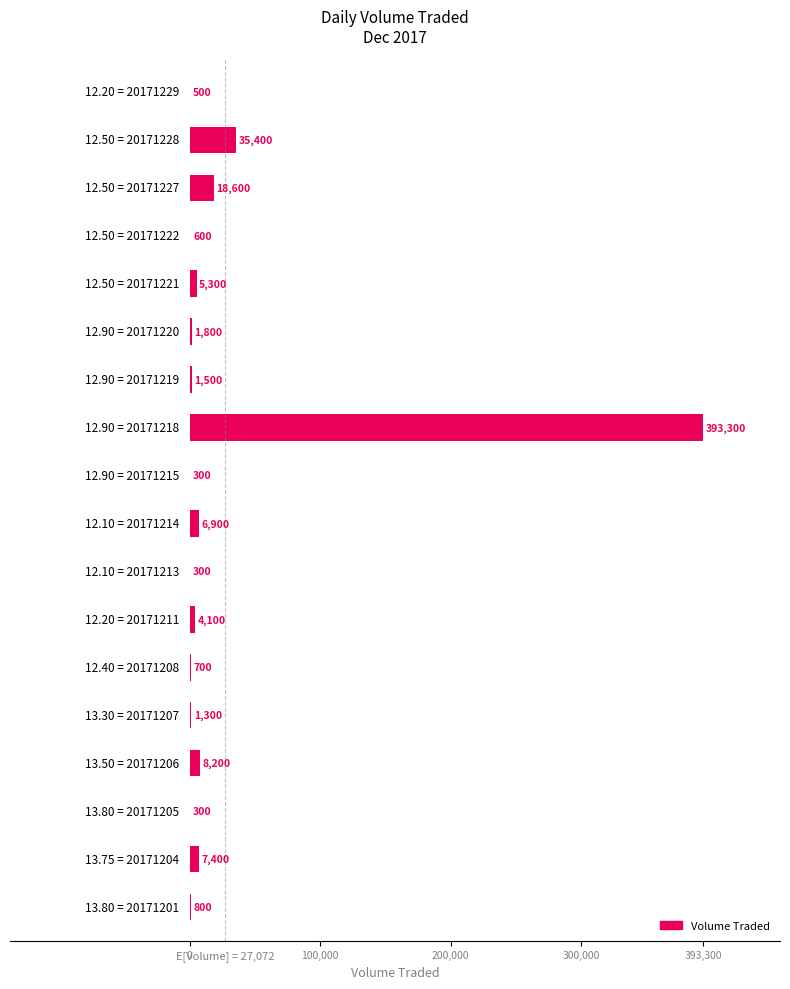

How many categories are shown in the chart?

18